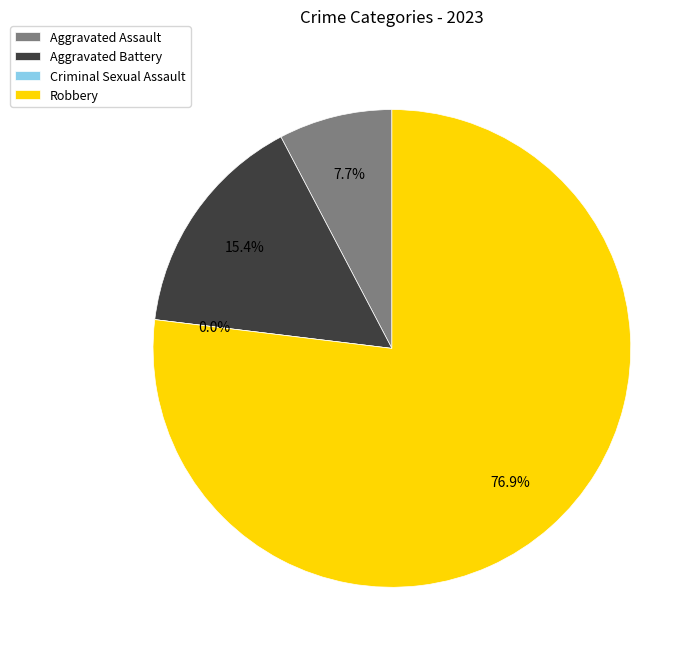

Is the sum of Aggravated Assault and Total greater than half?

Yes